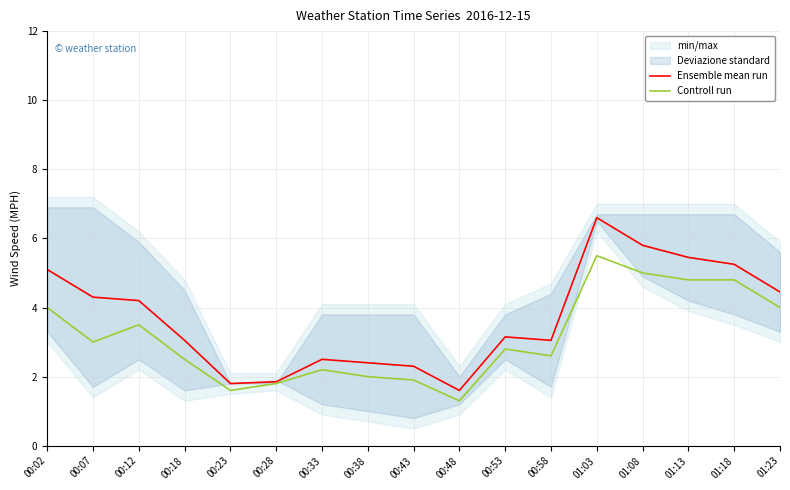

What is the total value across all series at 00:07?

7.3